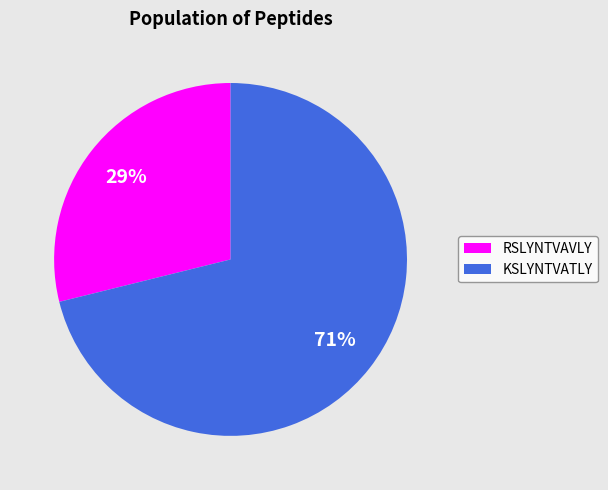

Count the number of slices in the pie.

2